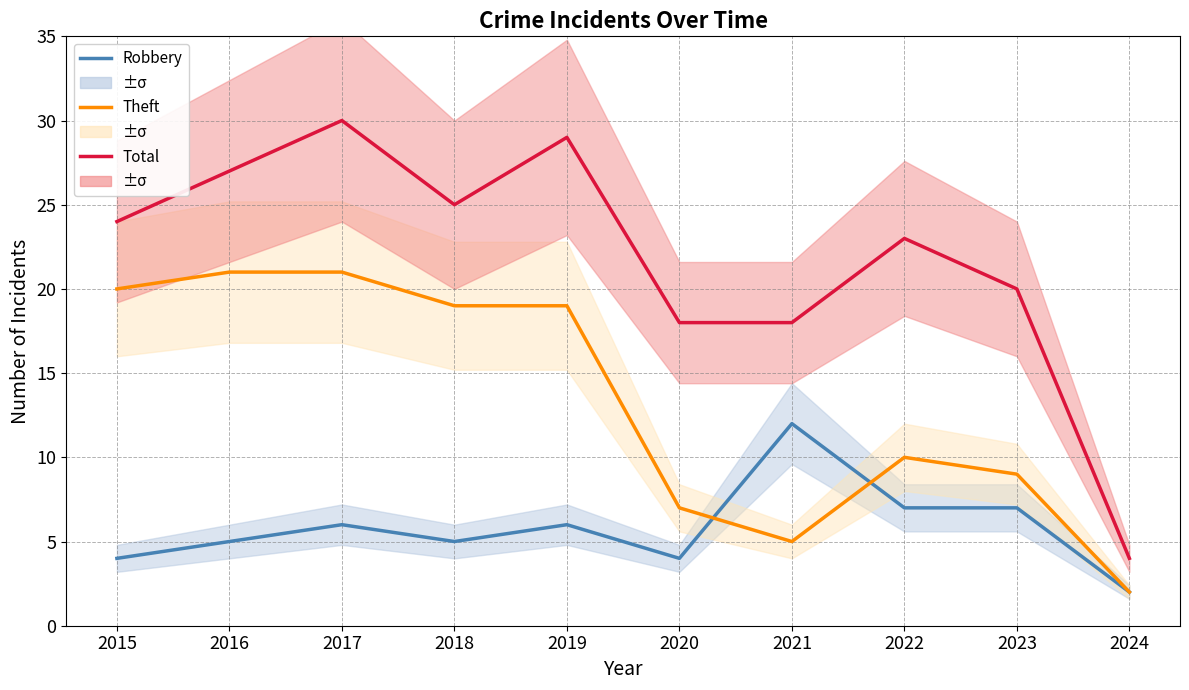

At which label is Total closest to 17?

2020